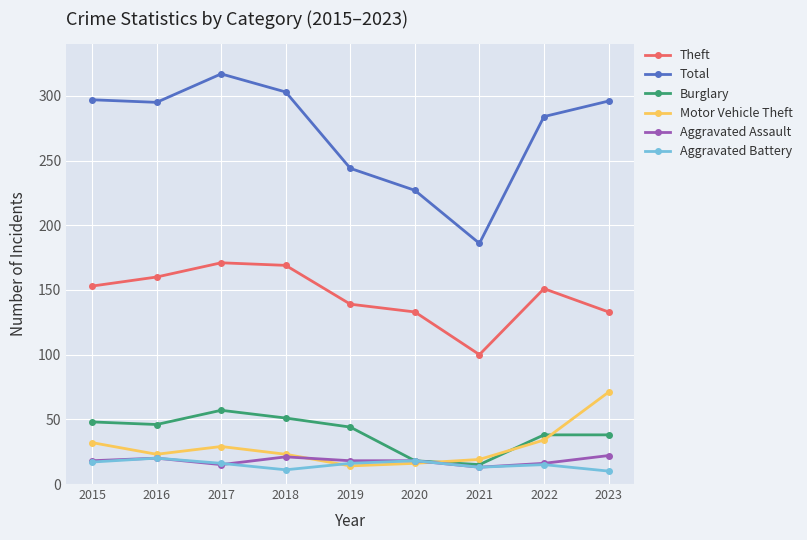

What is the sum of the Theft values at 2018 and 2016?

329